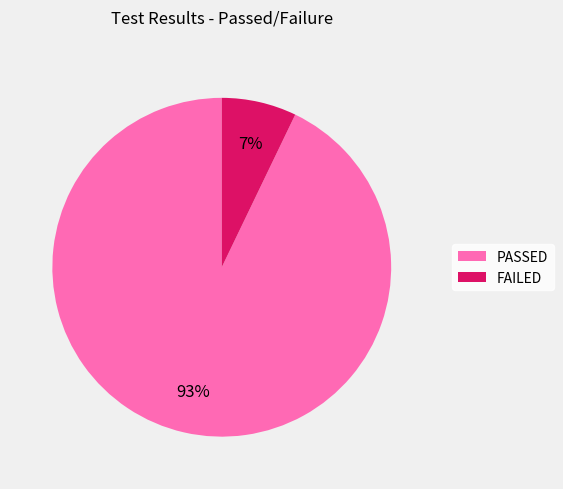

To the nearest percent, what portion does PASSED represent?

93%